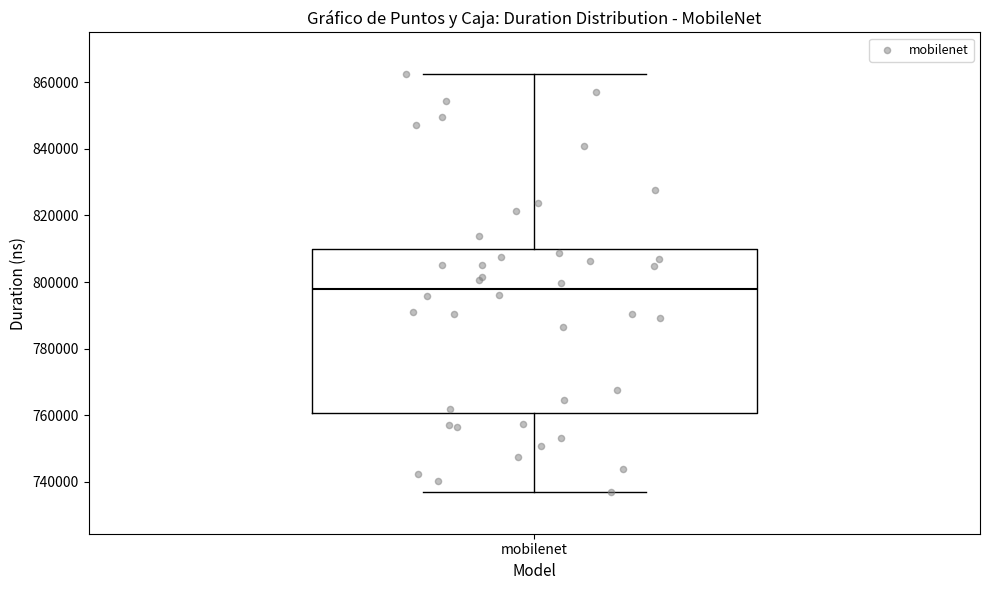

Transcribe this box plot: give where the median line is, the range the box spans, and where the two whiskers end, as read against the y-axis. The values are not printed on the chart, so give them approximately, as read against the axis.

median 798000, box 760000 to 810000, whiskers 736000 to 862000